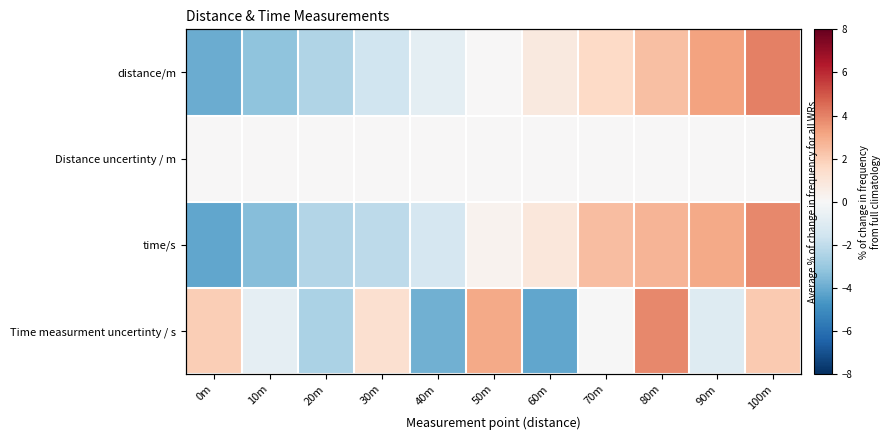

Is it true that distance/m equals -2.4 at 20m?

True